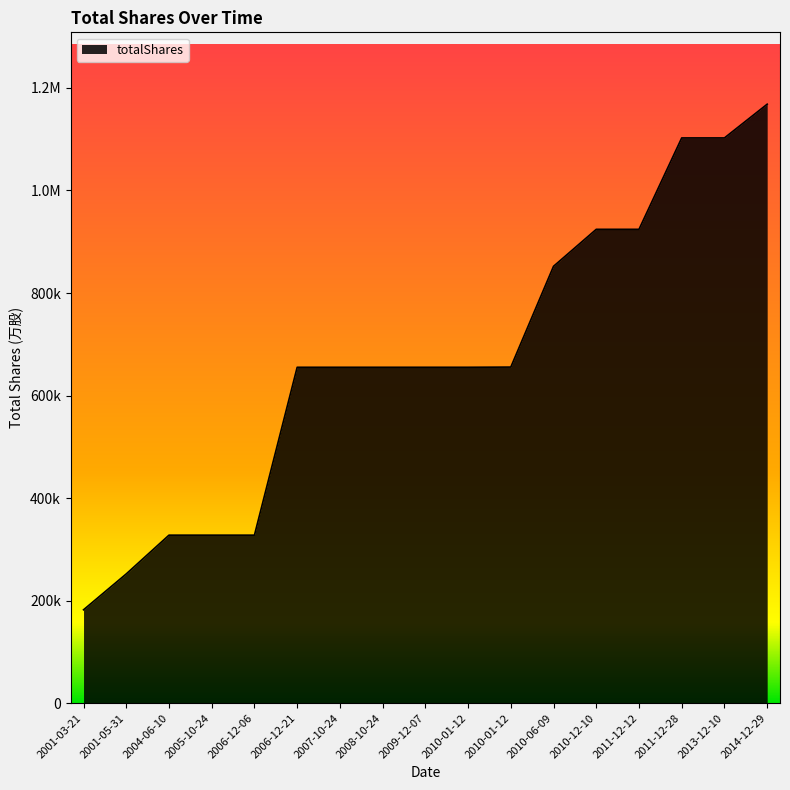

Is it true that the value at 2009-12-07 is 145442.8?

False